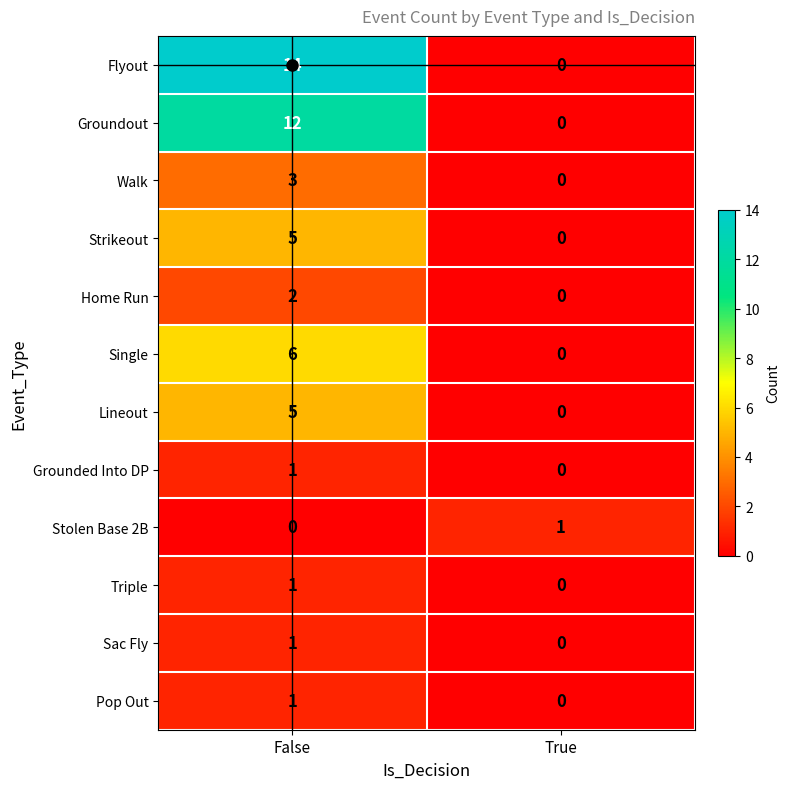

Where is Lineout nearest to the value 2?

True